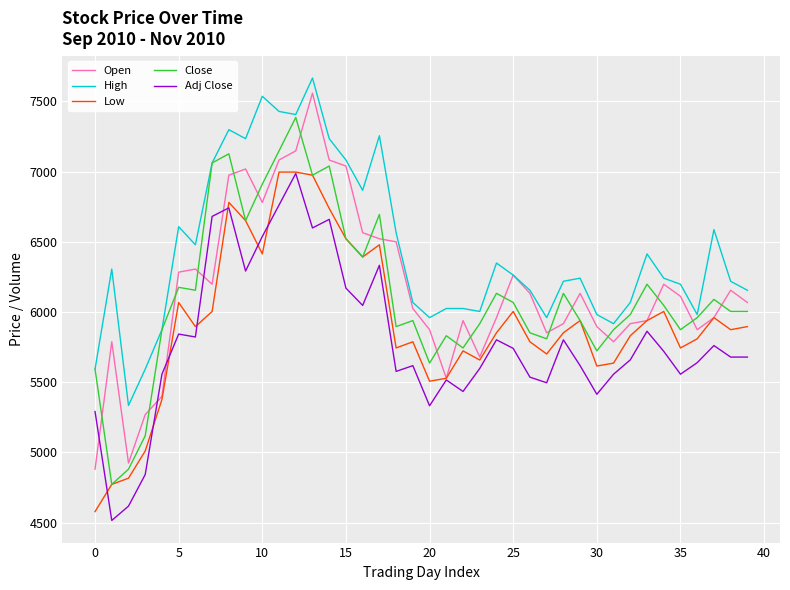

How many lines are shown in the chart?

5